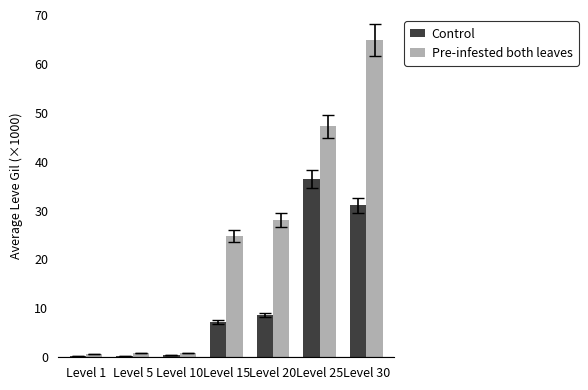

Which series changed the most between Level 1 and Level 20?

Pre-infested both leaves